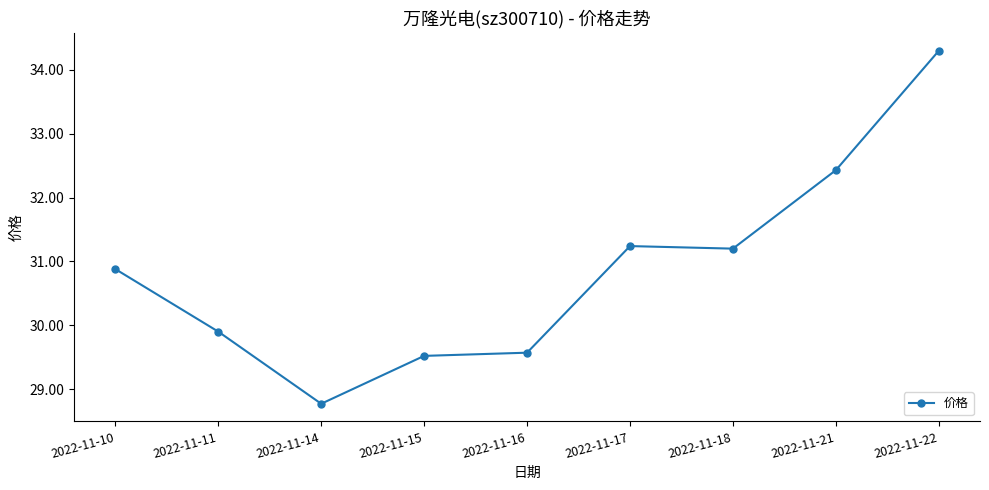

Is it true that the value at 2022-11-17 is 31.2?

True